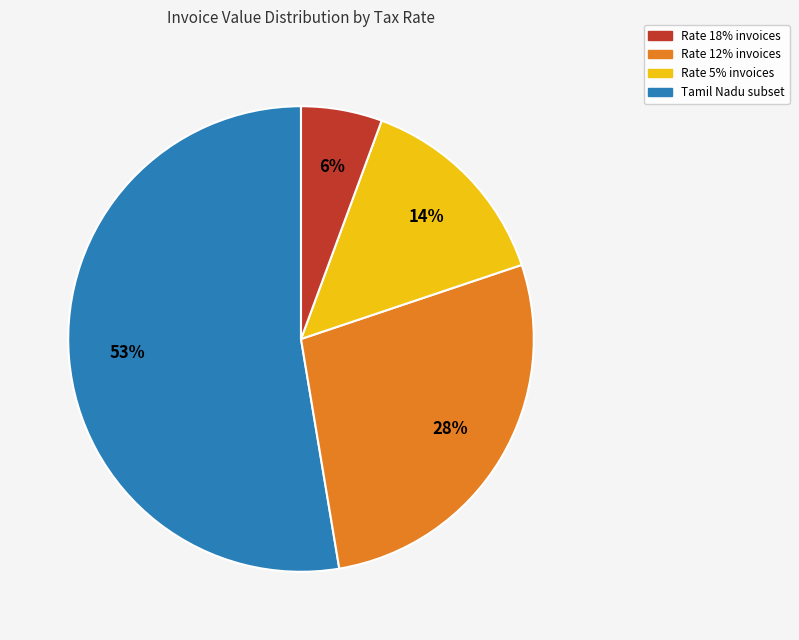

To the nearest percent, what is the difference between the largest and smallest slice percentages?

47%